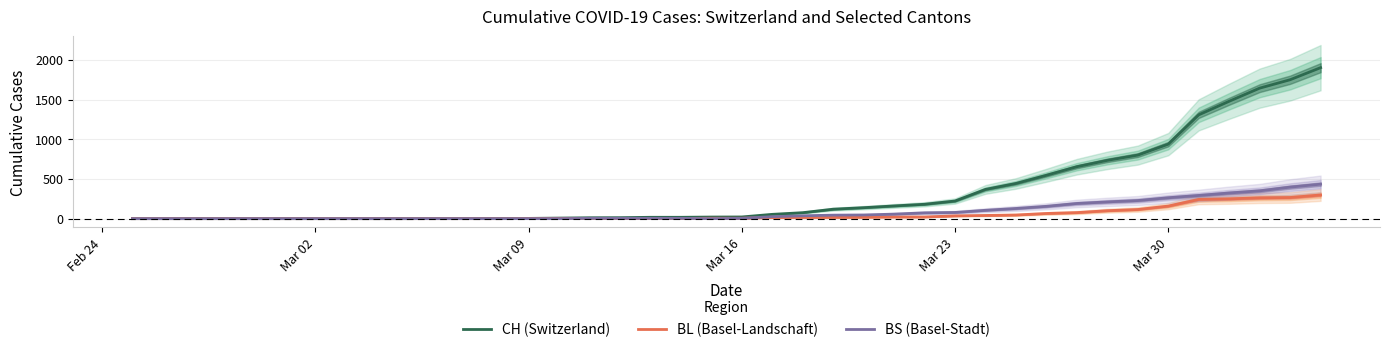

How many times do BS (Basel-Stadt) and BL (Basel-Landschaft) cross each other?

3